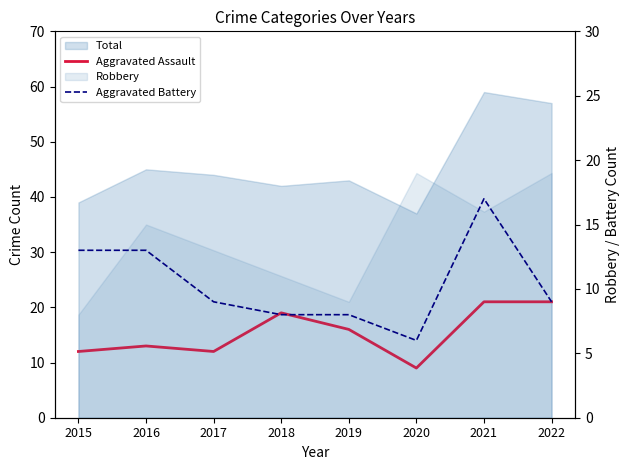

At which label is Aggravated Battery closest to 11?

2015